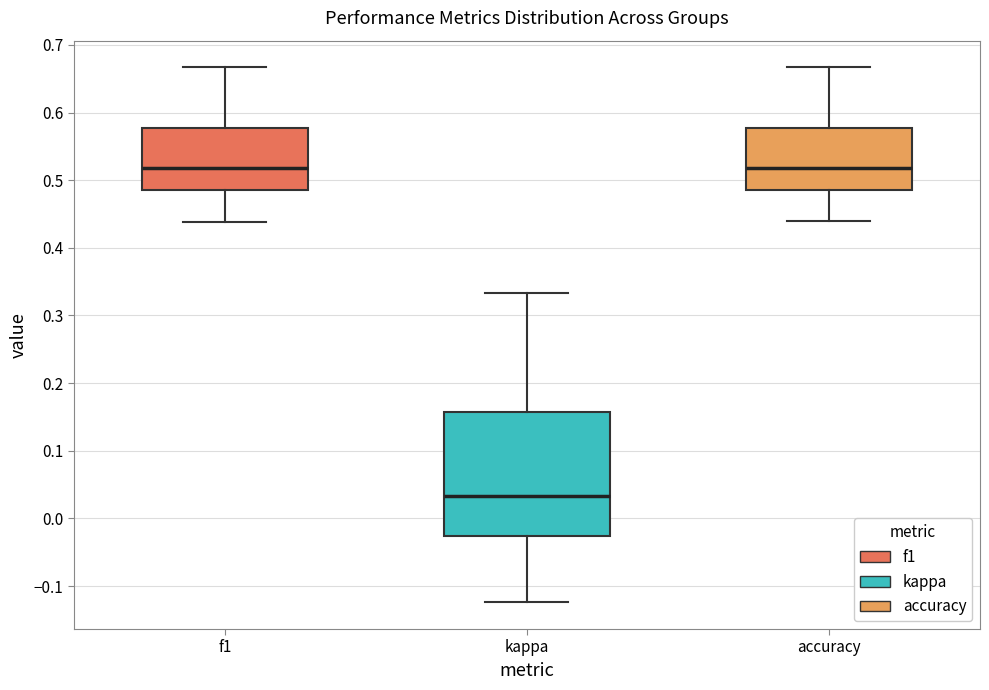

Reading left to right, read every box against the y-axis: the position of its median line, the range the box covers, and the ends of its whiskers. The values are not printed on the chart, so give them approximately, as read against the axis.

f1: median 0.52, box 0.48 to 0.58, whiskers 0.44 to 0.67
kappa: median 0.03, box -0.03 to 0.16, whiskers -0.12 to 0.33
accuracy: median 0.52, box 0.48 to 0.58, whiskers 0.44 to 0.67